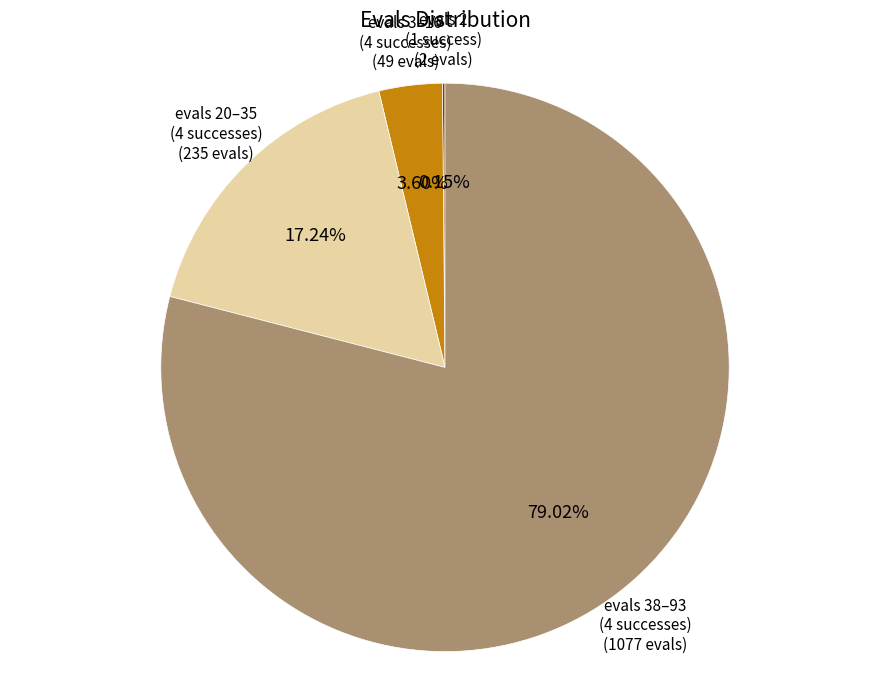

Does any single category account for the majority?

Yes